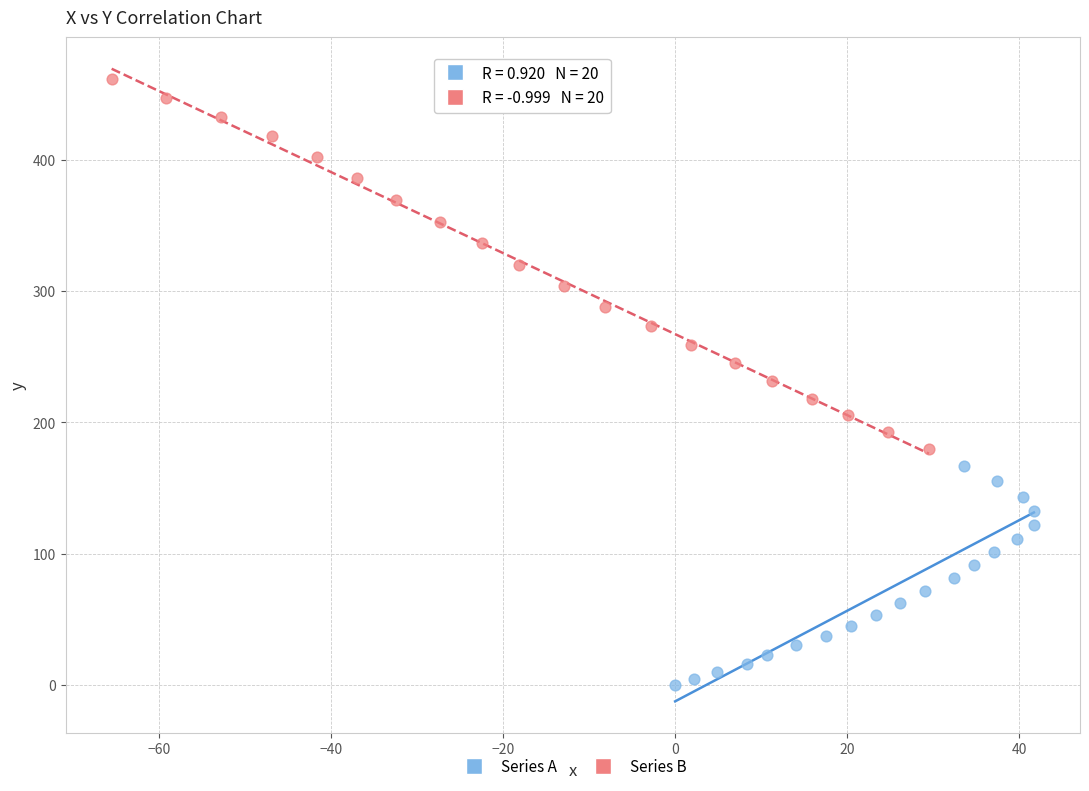

Which series has the widest spread of Y values?

Series B